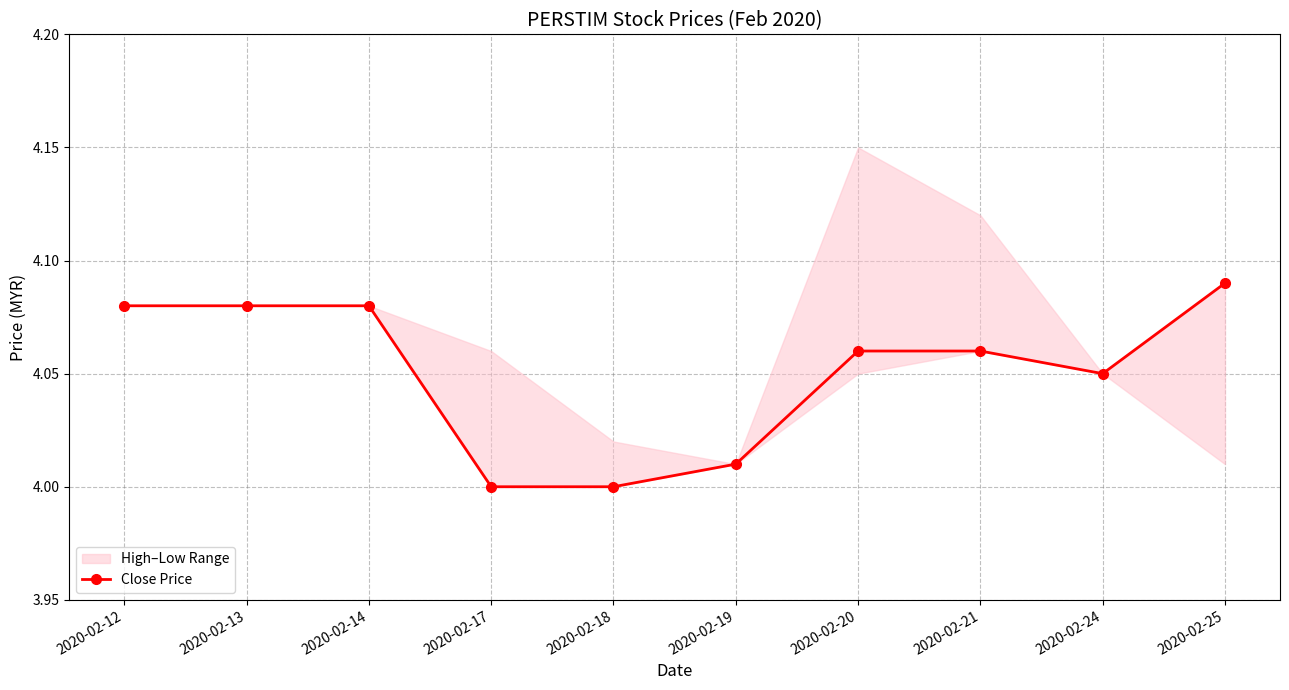

Between 2020-02-12 and 2020-02-17, which is larger?

2020-02-12